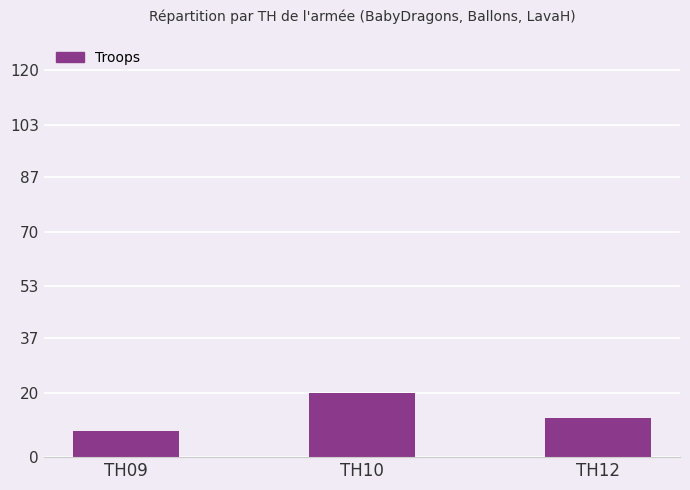

List the labels in order of value, smallest first.

TH09, TH12, TH10